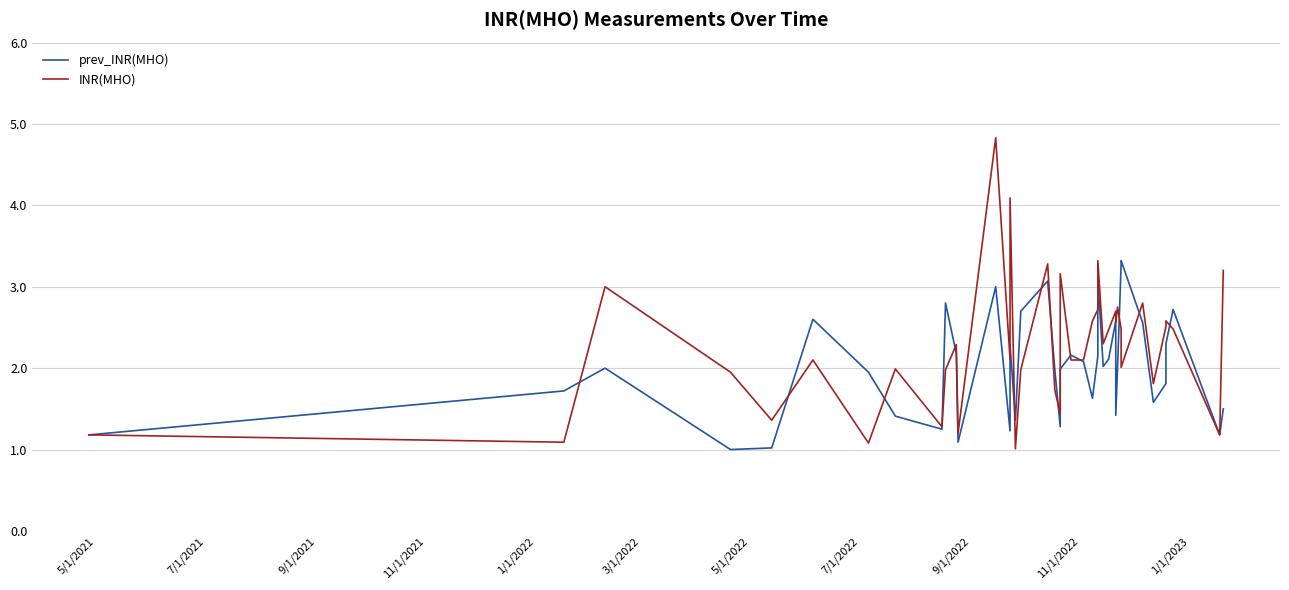

Is the value of INR(MHO) at 29 greater than the value of prev_INR(MHO) at 12?

No